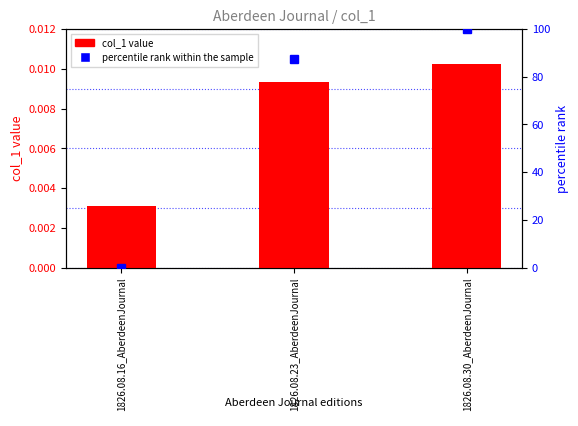

Where is percentile rank within the sample nearest to the value 50?

1826.08.23_AberdeenJournal